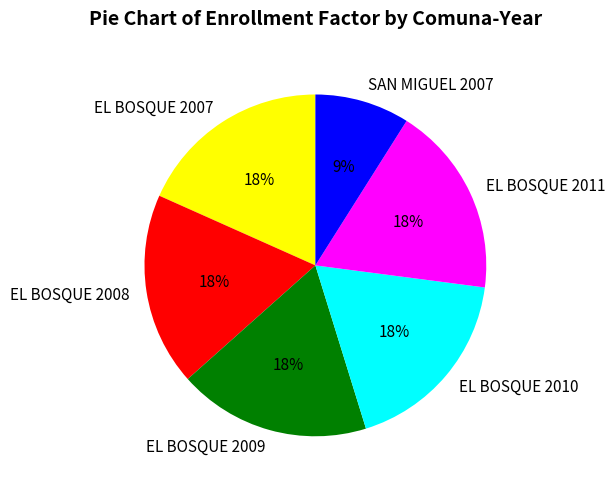

What percentage is the EL BOSQUE 2008 slice, to the nearest percent?

18%